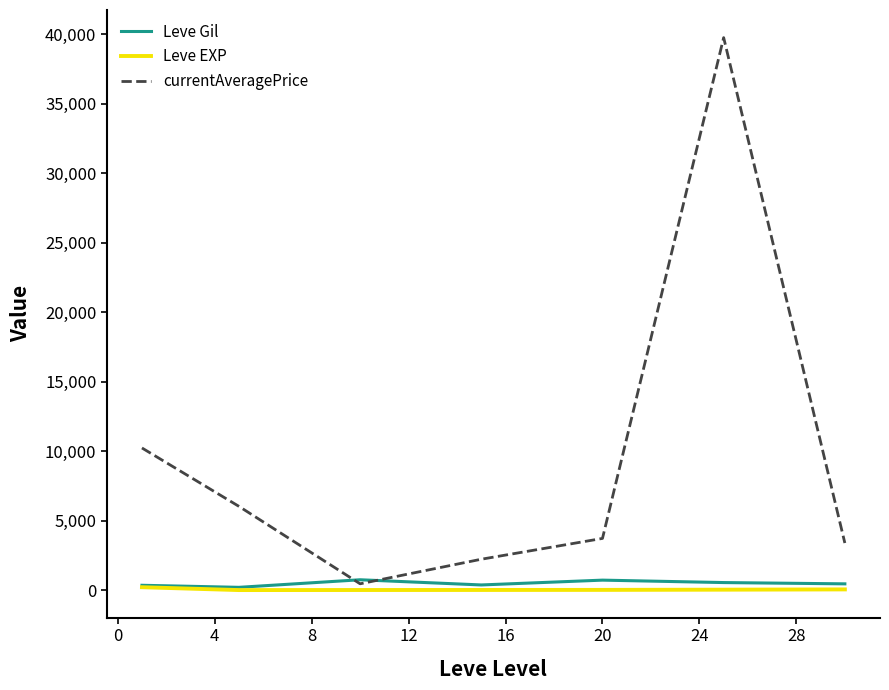

What is the greatest value displayed?

39768.5